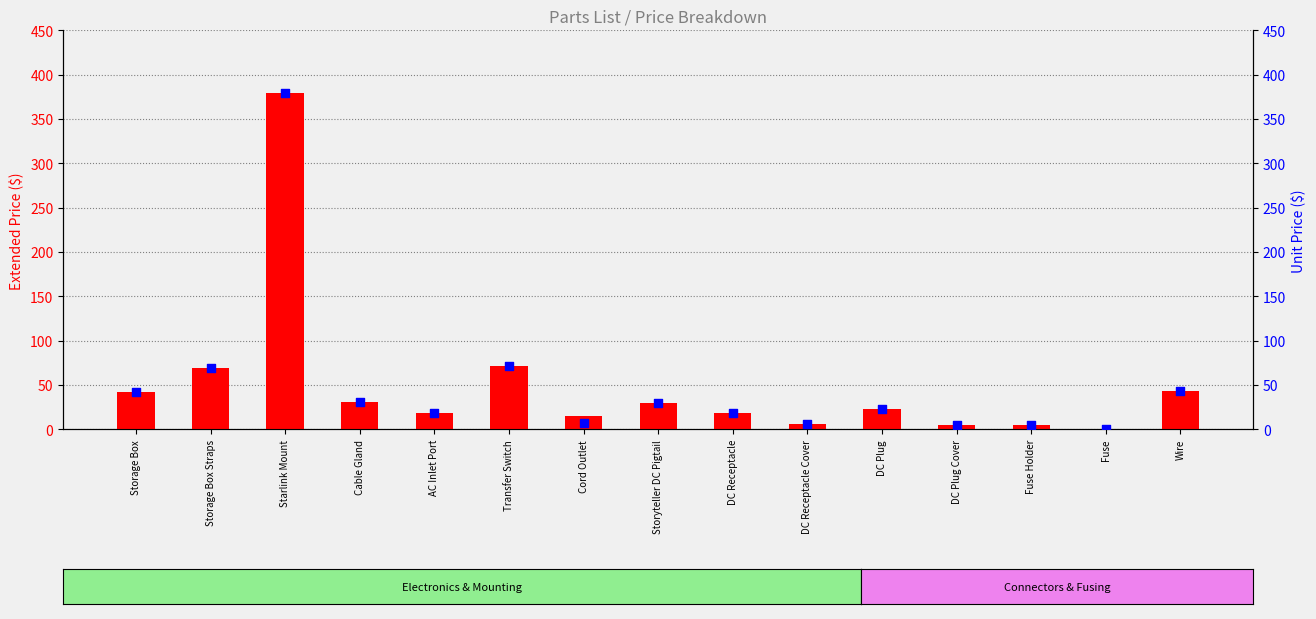

Which series reaches the maximum Y coordinate?

Extended Price